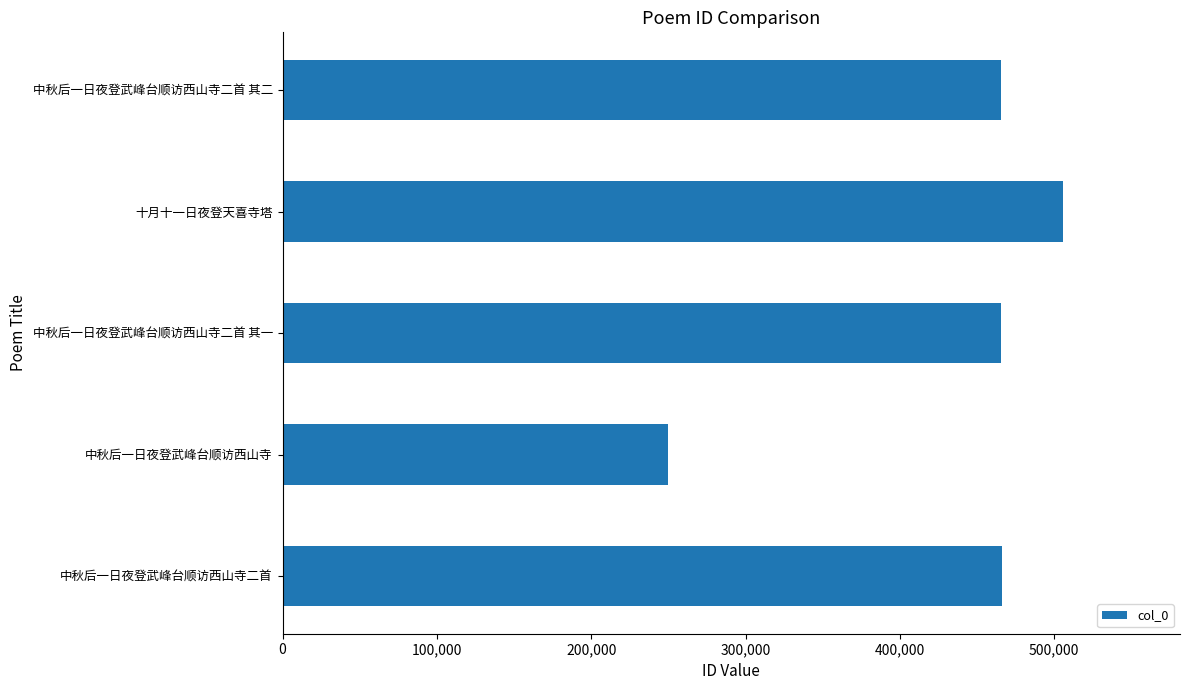

What is the ratio of the value at 十月十一日夜登天喜寺塔 to the value at 中秋后一日夜登武峰台顺访西山寺二首?

1.1